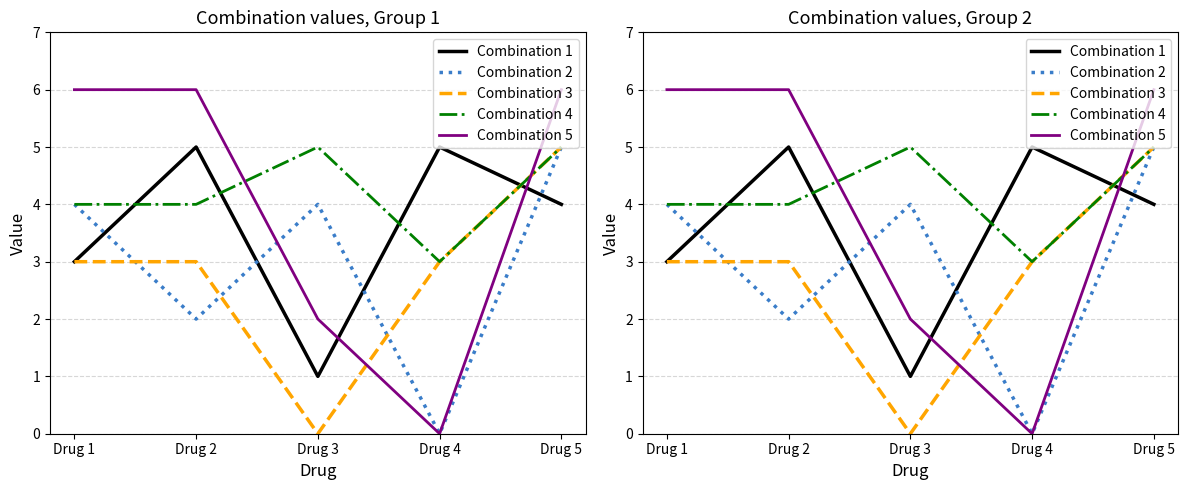

What is the sum of the Combination 3 values at Drug 2 and Drug 1?

6